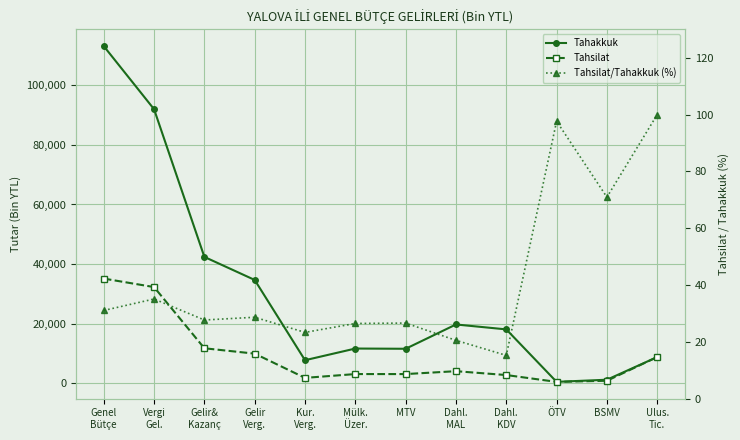

At which label does Tahsilat/Tahakkuk (%) reach its minimum?

Dahl.
KDV